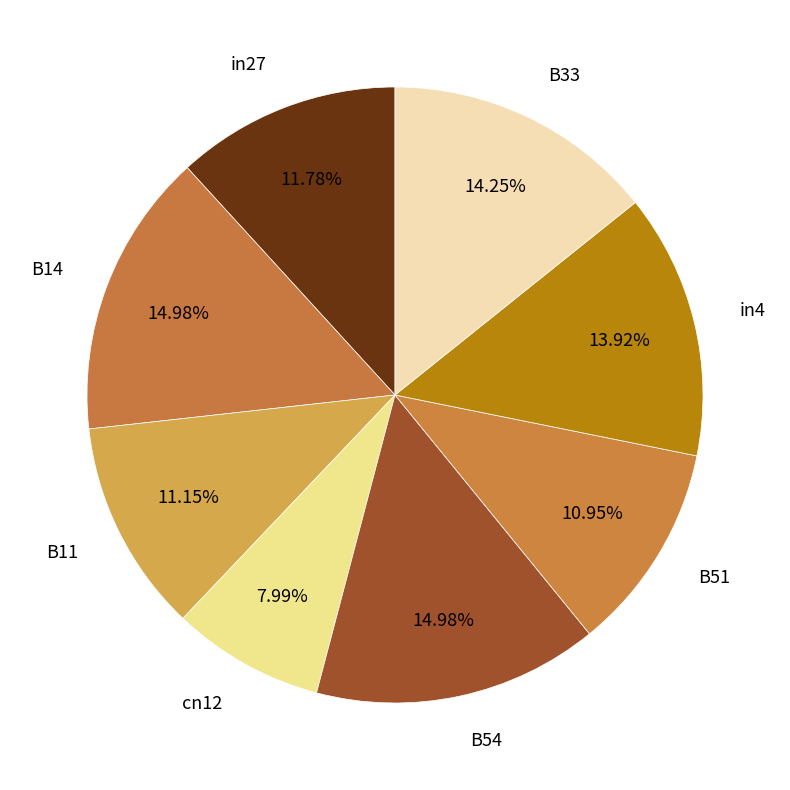

Combined, do B33 and in27 account for over 50%?

No